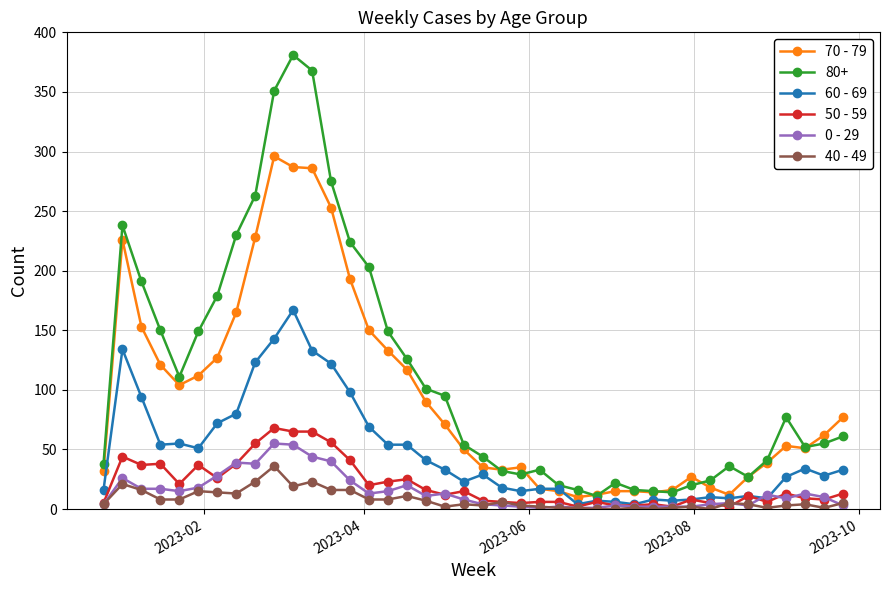

Which series has the widest spread of values?

80+